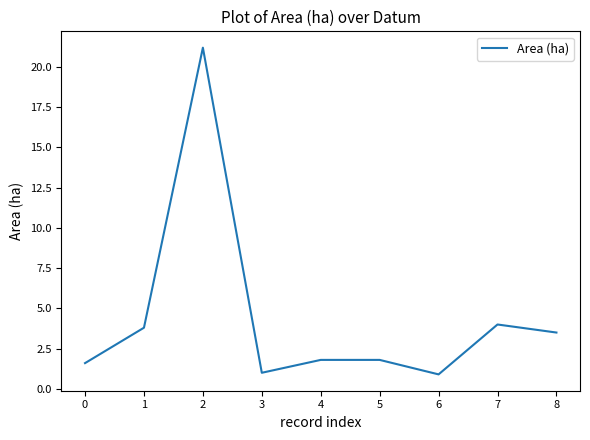

What is the ratio of the value at 5 to the value at 0?

1.1